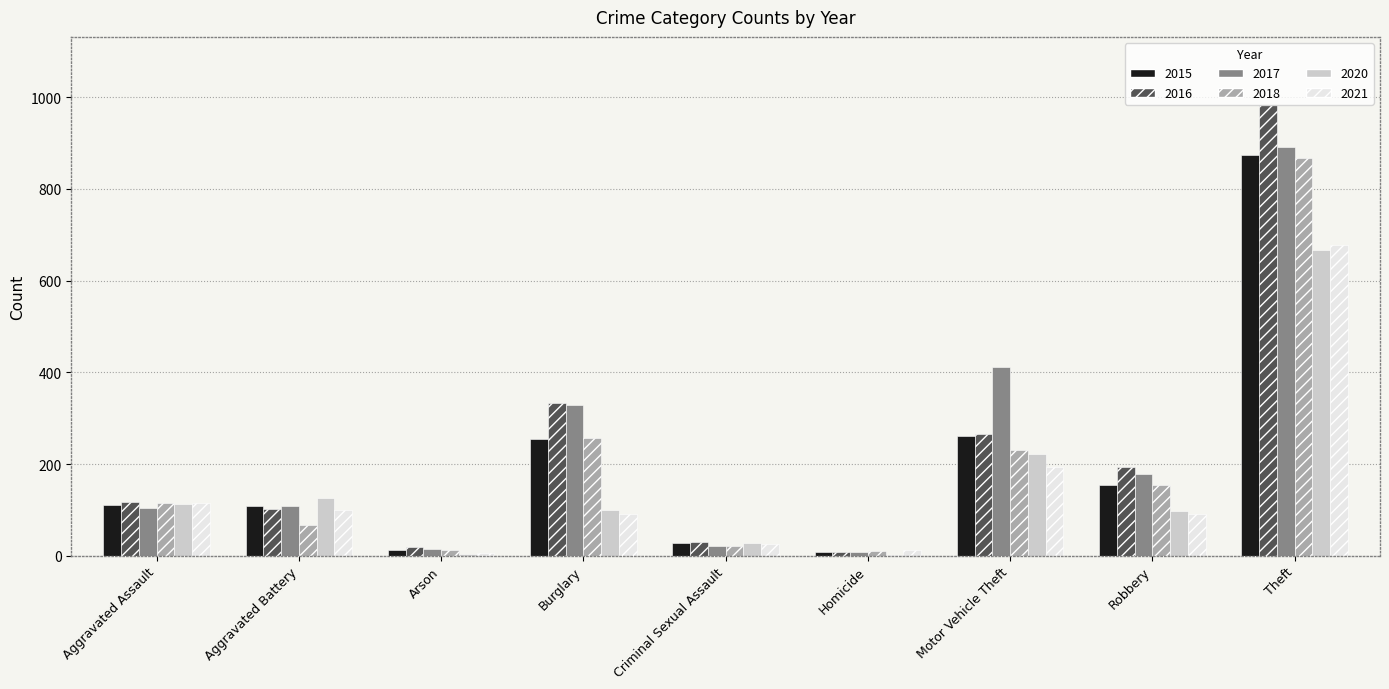

At which label does 2021 reach its peak?

Theft